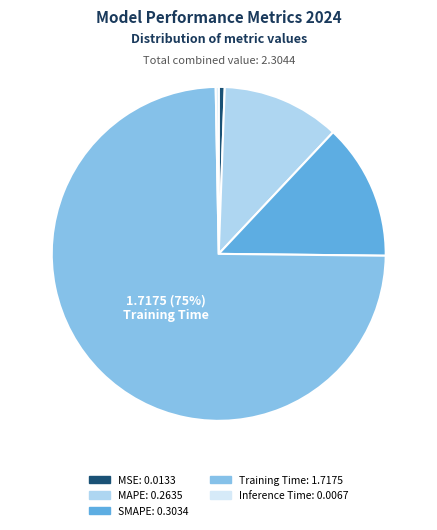

Combined, do MSE and SMAPE account for over 50%?

No